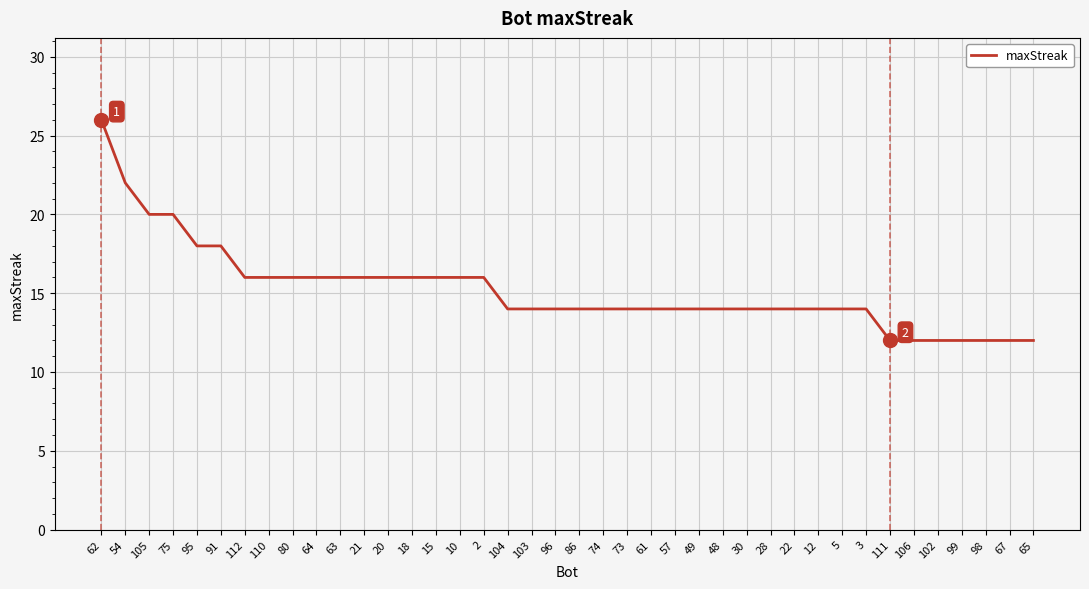

The chart shows a value of 40 at 62. True or false?

False